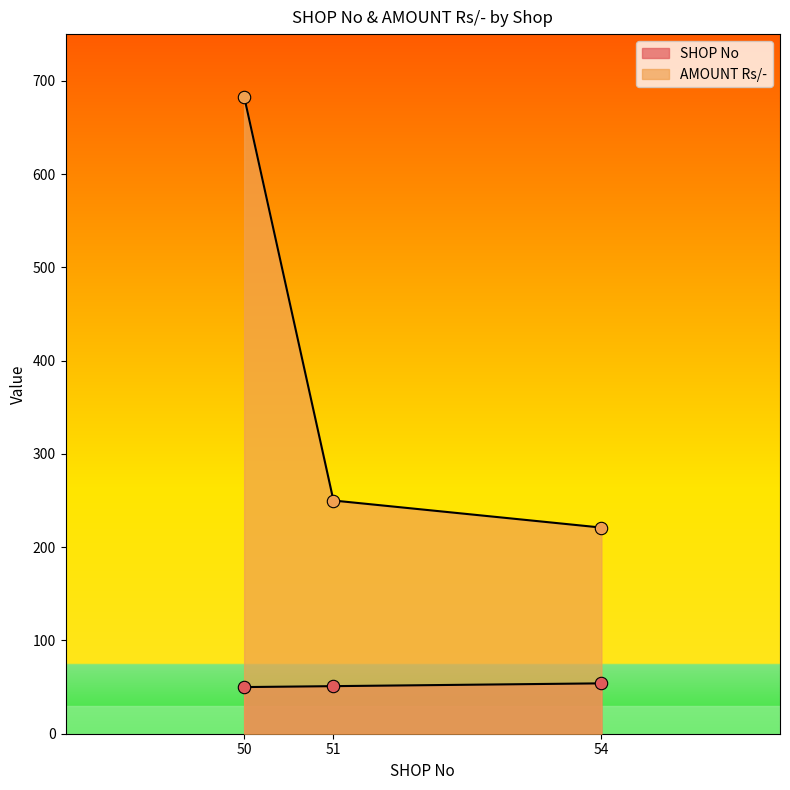

What are all the series names shown in the legend?

SHOP No, AMOUNT Rs/-